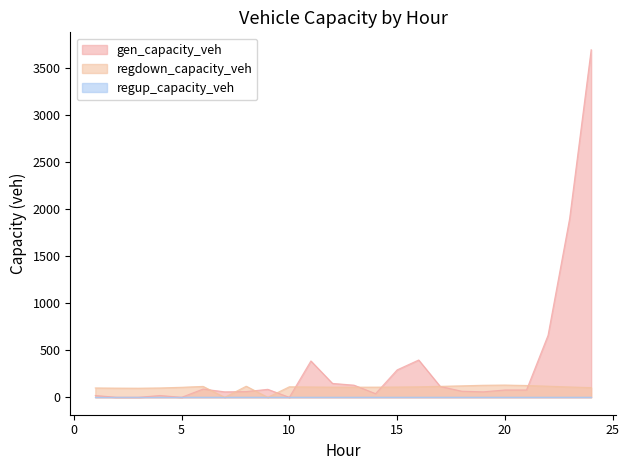

True or false: regdown_capacity_veh has a value of 0.0 at 9.

True